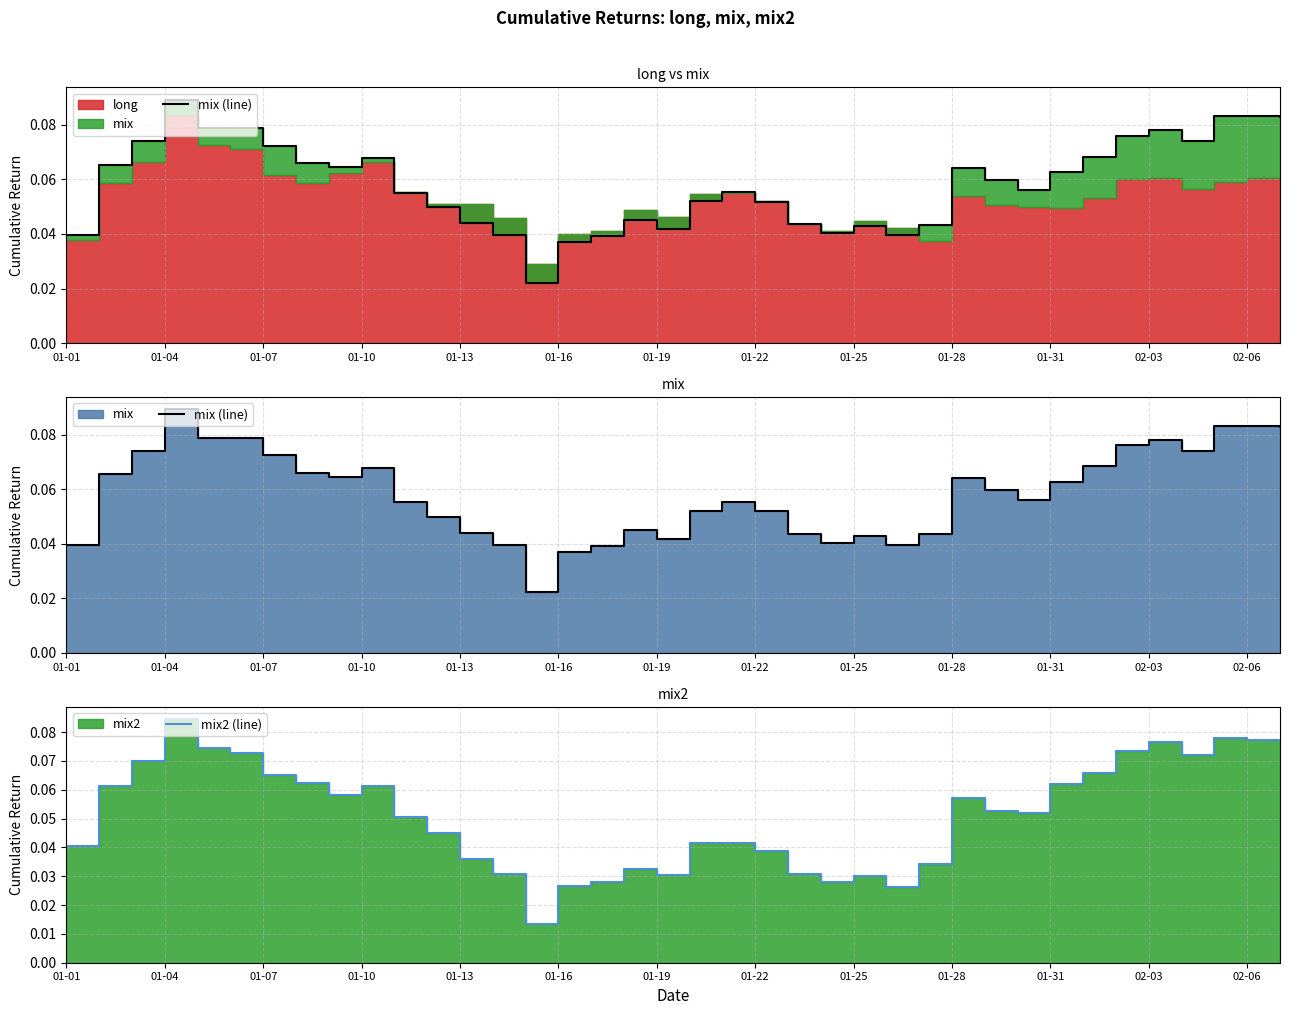

What is the average value of the mix (line) series?

0.1